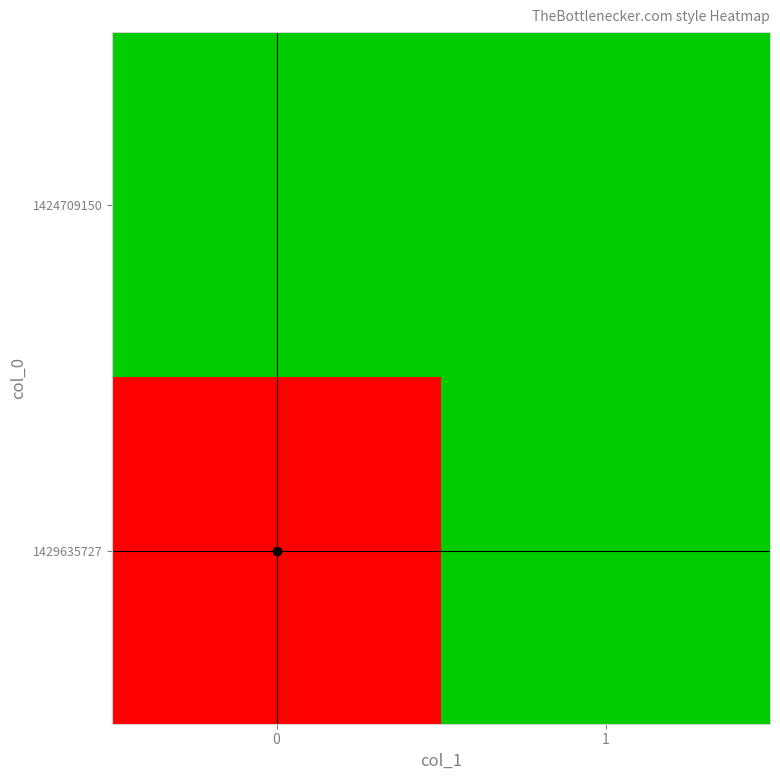

Which has a higher value, 1 or 0?

1